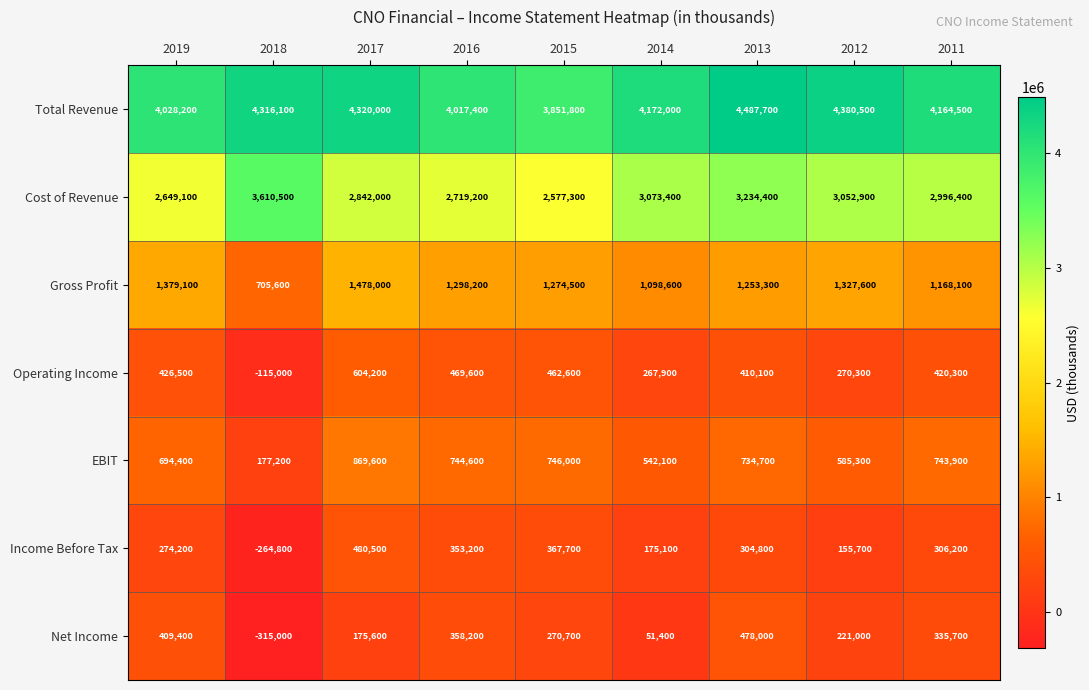

What is the approximate value of Total Revenue at 2016, to the nearest 100?

4017400